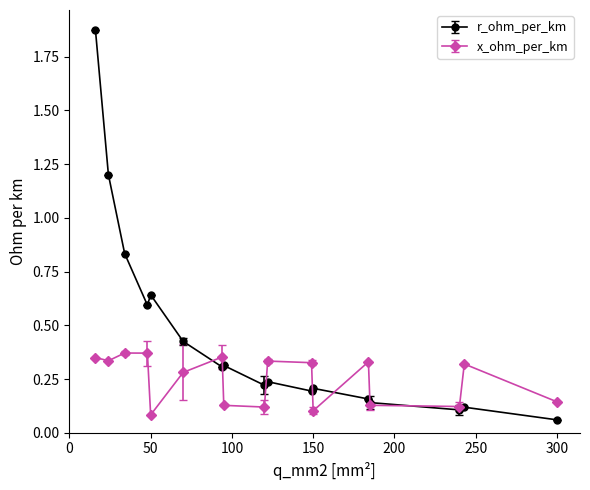

List the series in order of their overall mean, highest first.

r_ohm_per_km, x_ohm_per_km